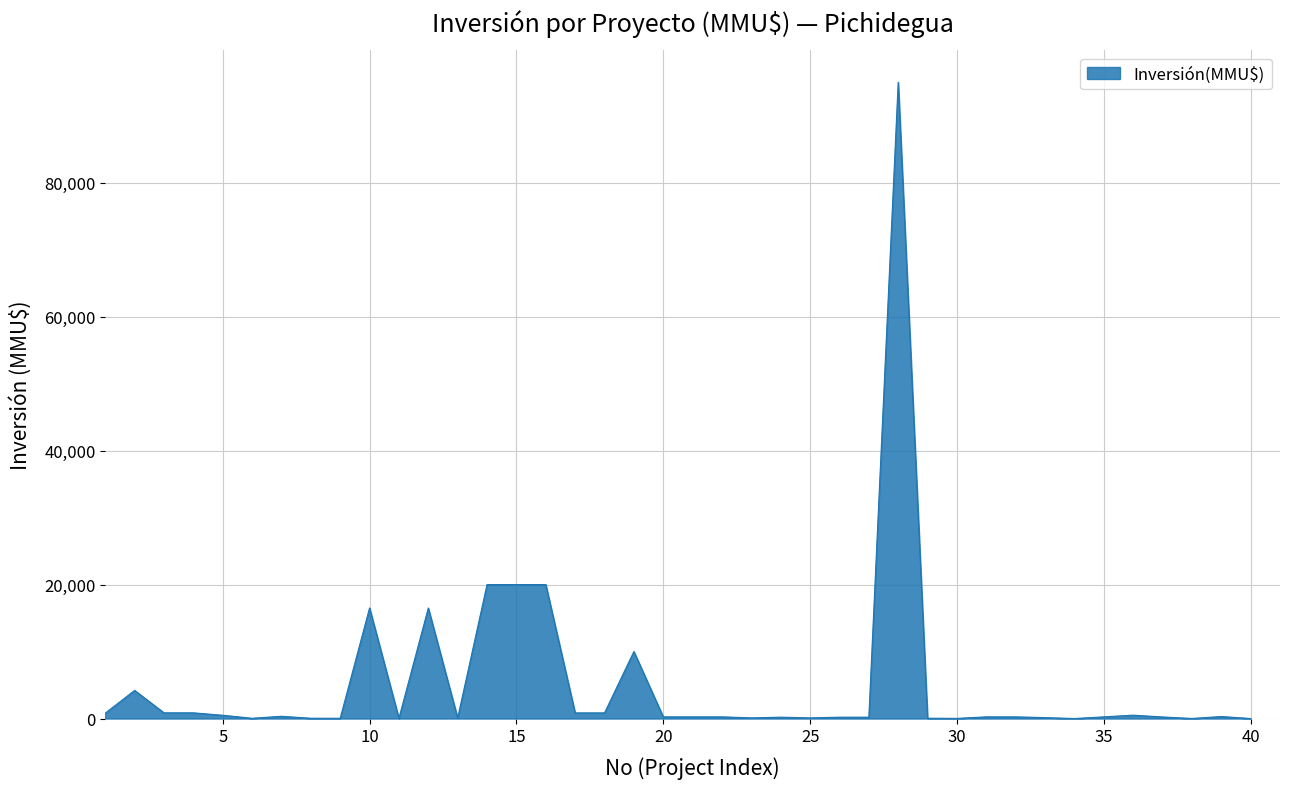

What is the difference between the maximum and minimum values?

95000